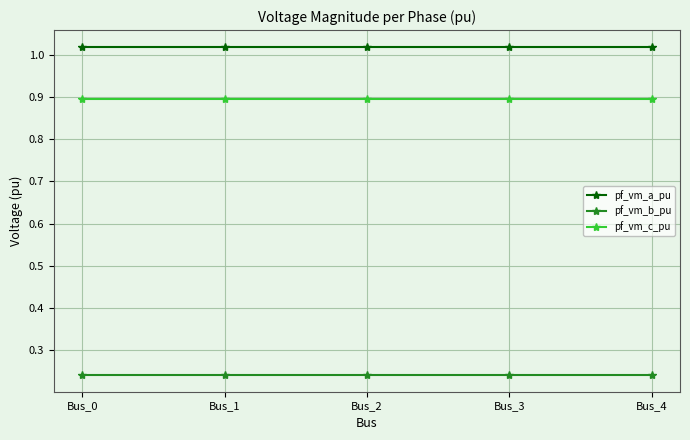

What is the sum of all pf_vm_b_pu values?

1.2